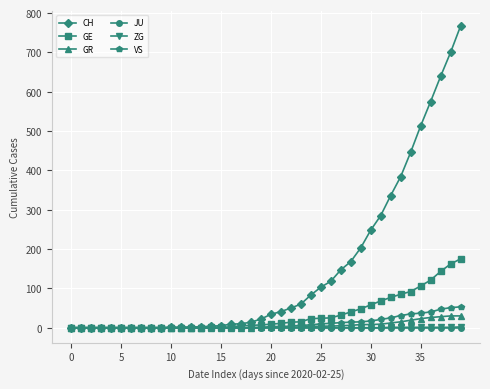

Which series has the widest spread of values?

CH